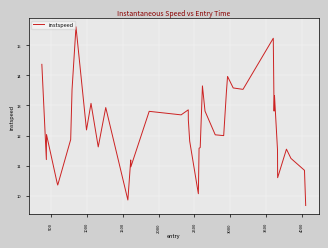

What is the greatest value displayed?

15.6